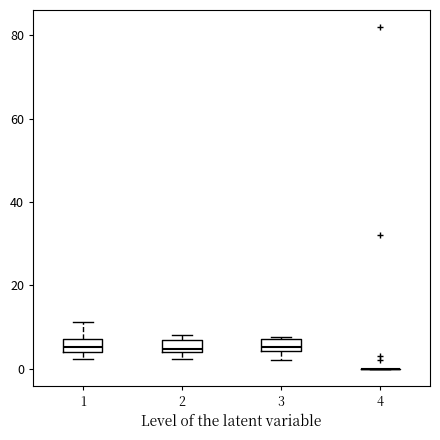

Where does the upper whisker of the box at x = 1 end on the y-axis? The values are not printed on the chart, so give them approximately, as read against the axis.

12